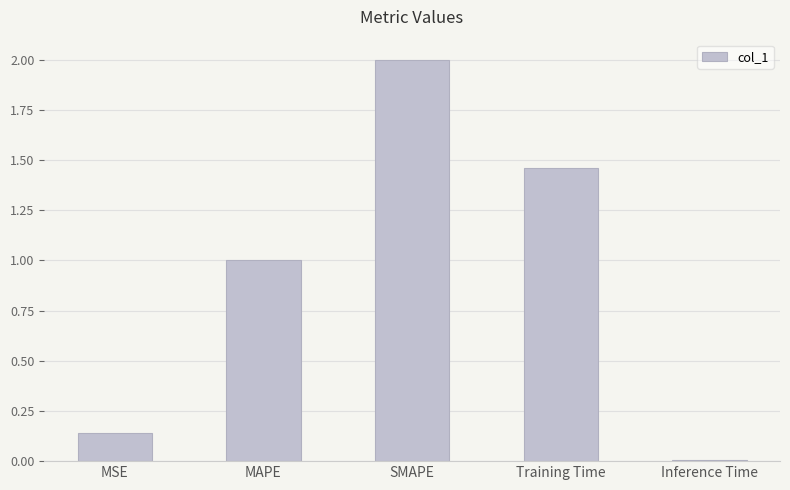

Which has a higher value, Training Time or Inference Time?

Training Time